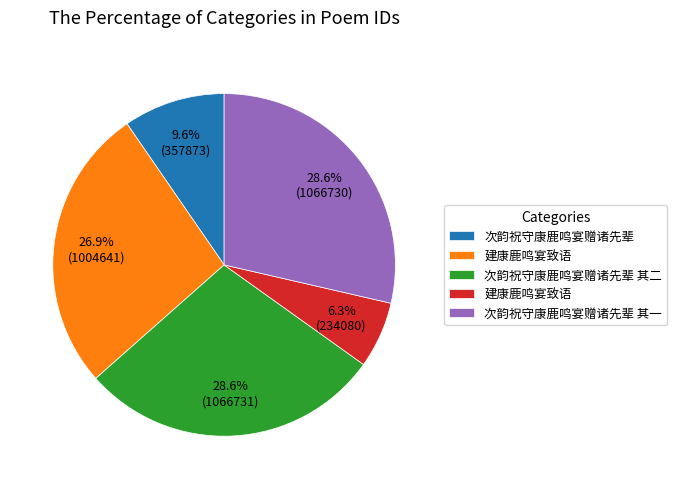

Does any single category account for the majority?

No